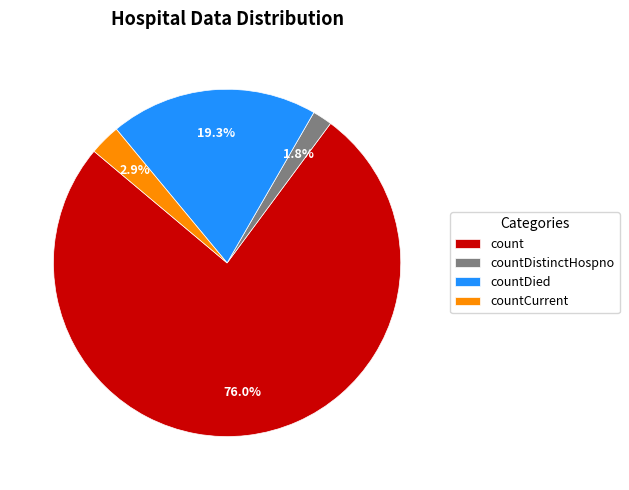

What is the majority slice?

count